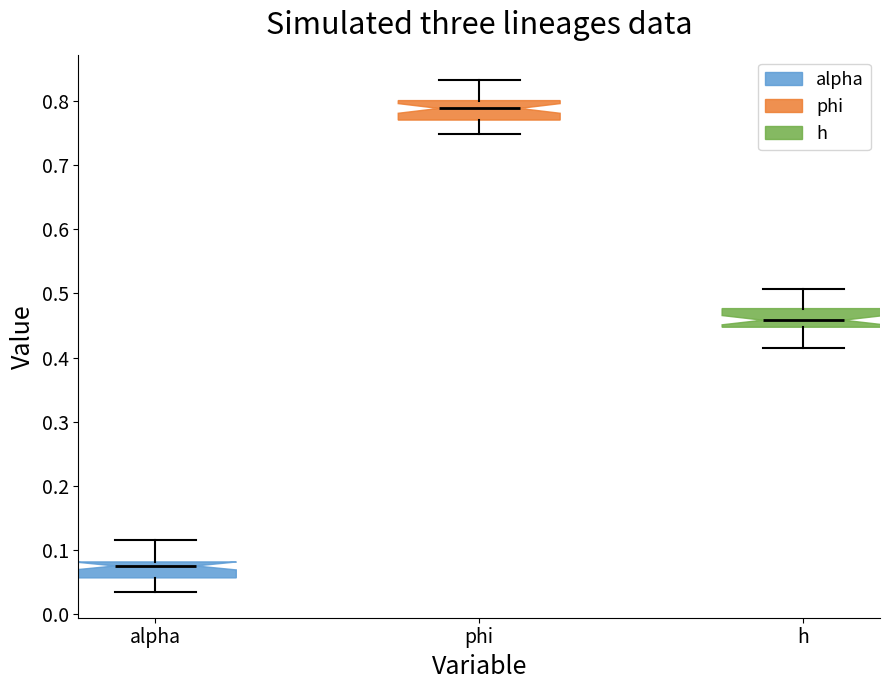

Where is the lower edge of the box for phi on the y-axis? The values are not printed on the chart, so give them approximately, as read against the axis.

0.77